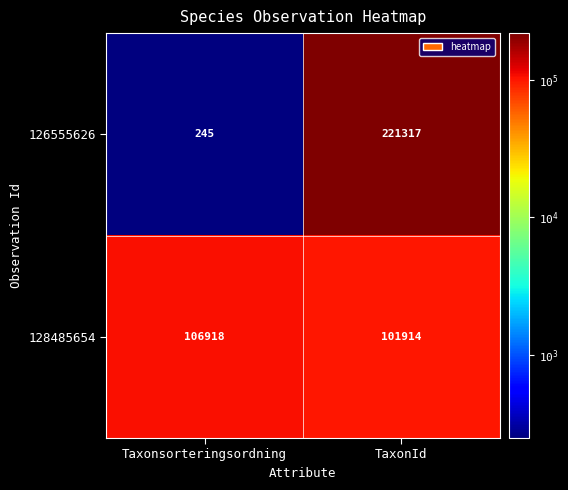

How many data points does each series have?

2